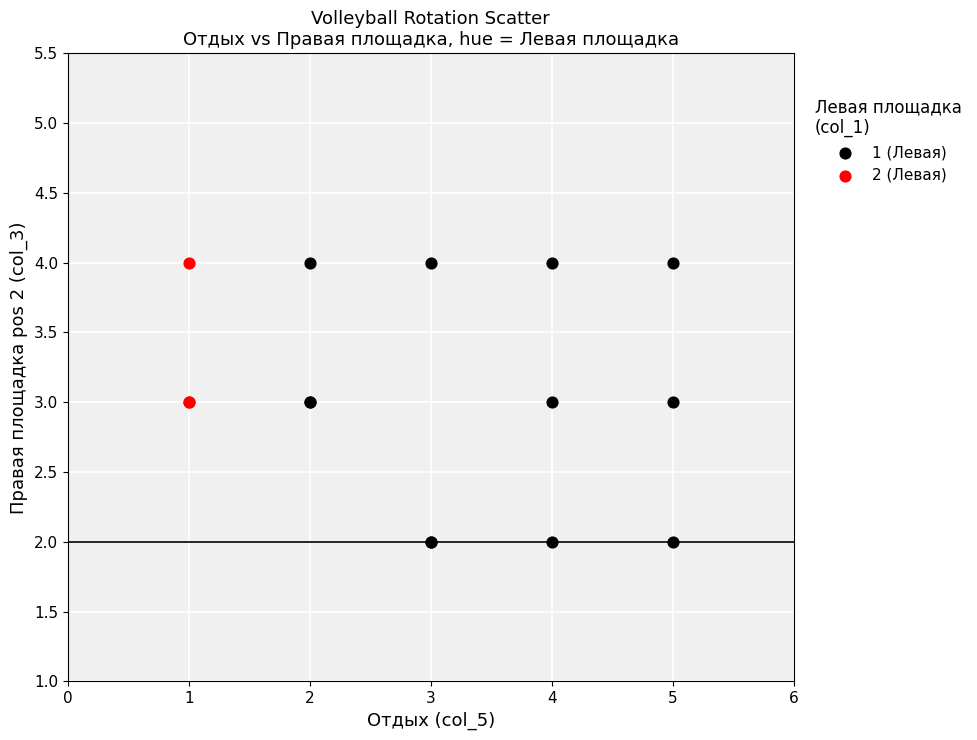

Which series contains the lowest Y value?

1 (Левая)